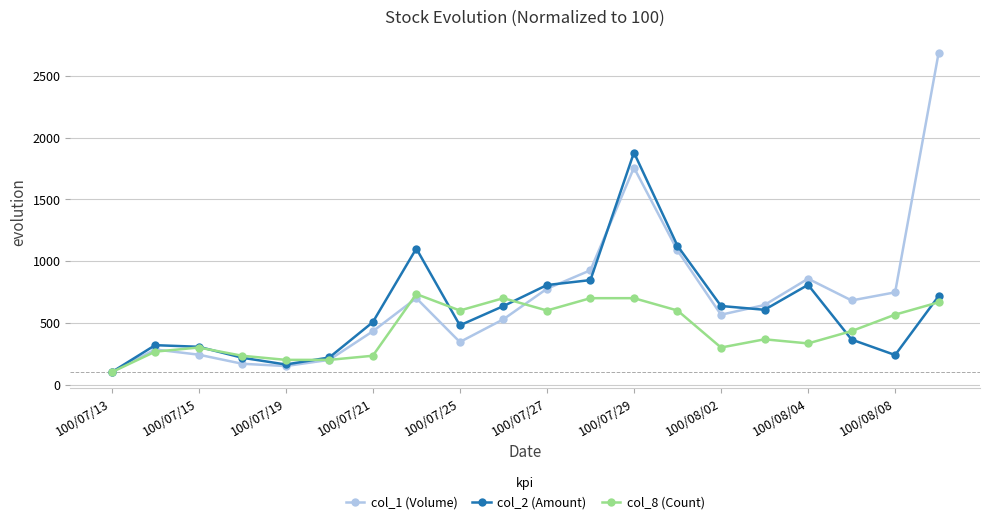

List the series in order of their overall mean, lowest first.

col_8 (Count), col_2 (Amount), col_1 (Volume)